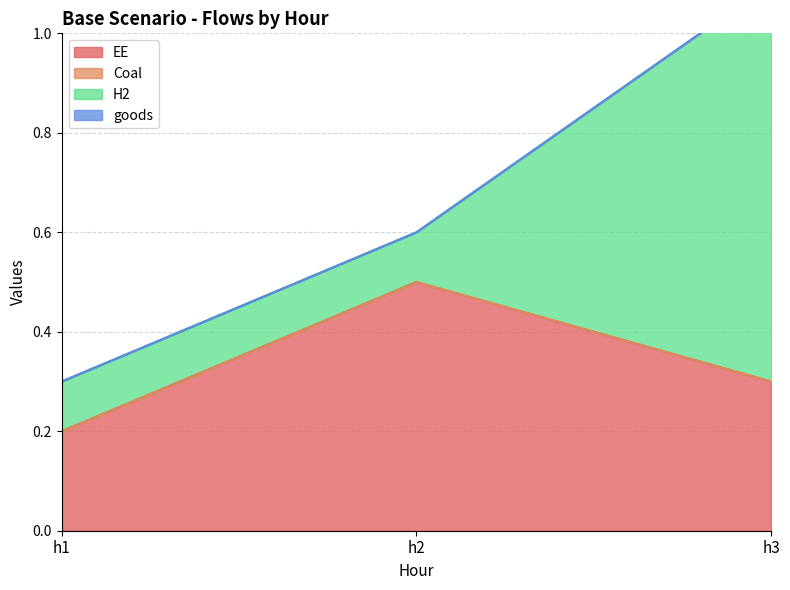

At which category is the sum across all series the highest?

h3